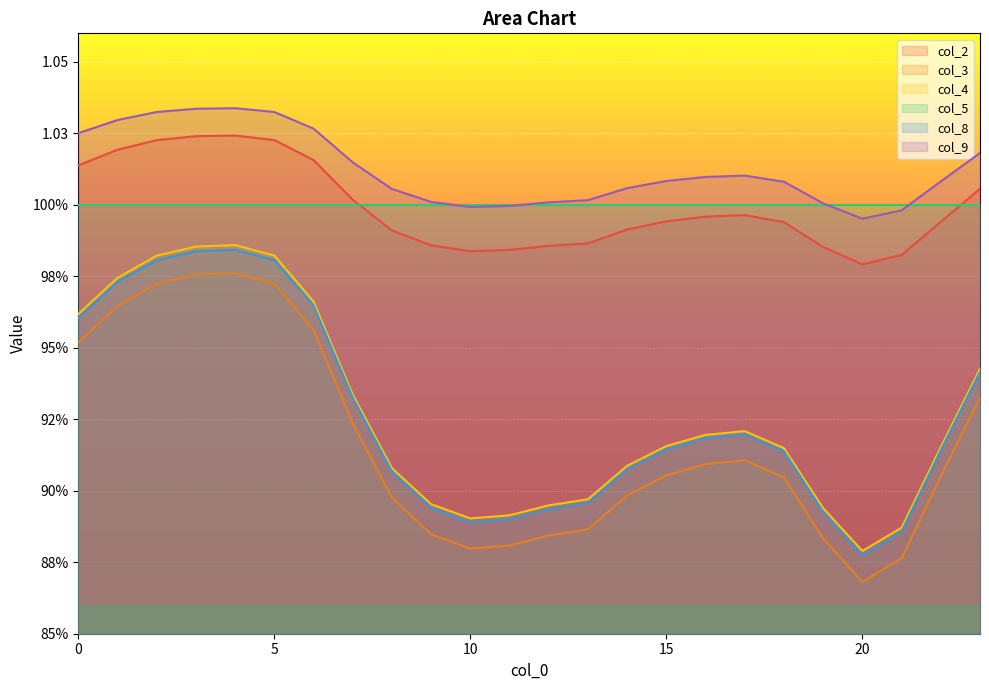

At which label is col_8 closest to 0?

20